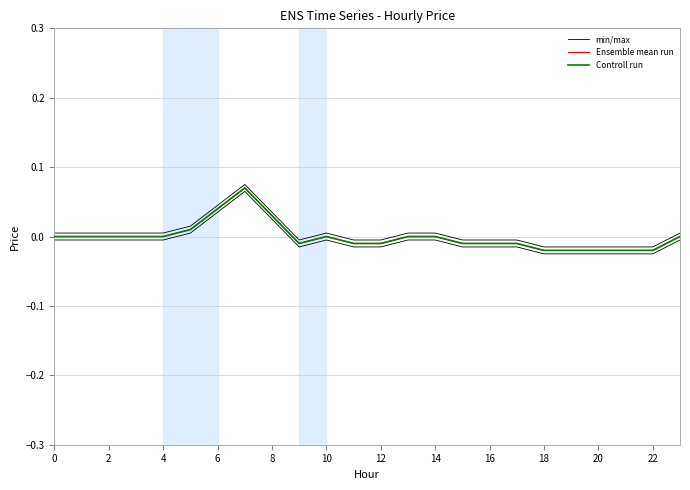

What is the label of the 2nd point from the left?

2